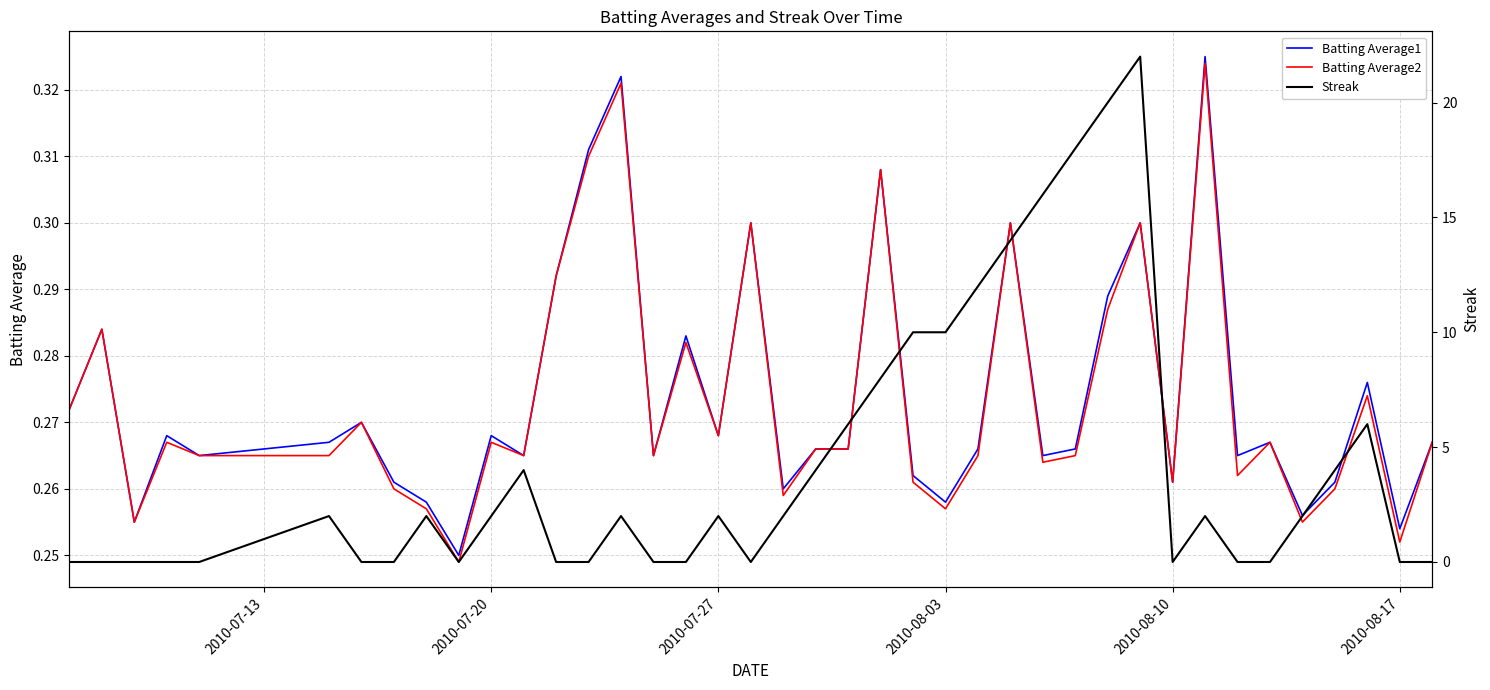

Is the value of Streak at 19 greater than the value of Batting Average1 at 21?

Yes